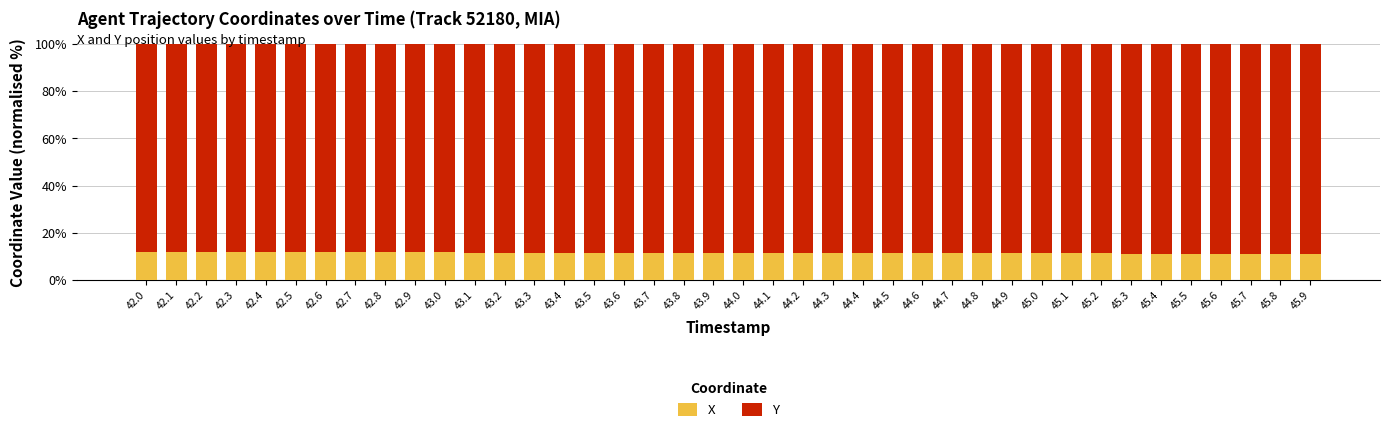

What is the lowest value of the X series?

11.2